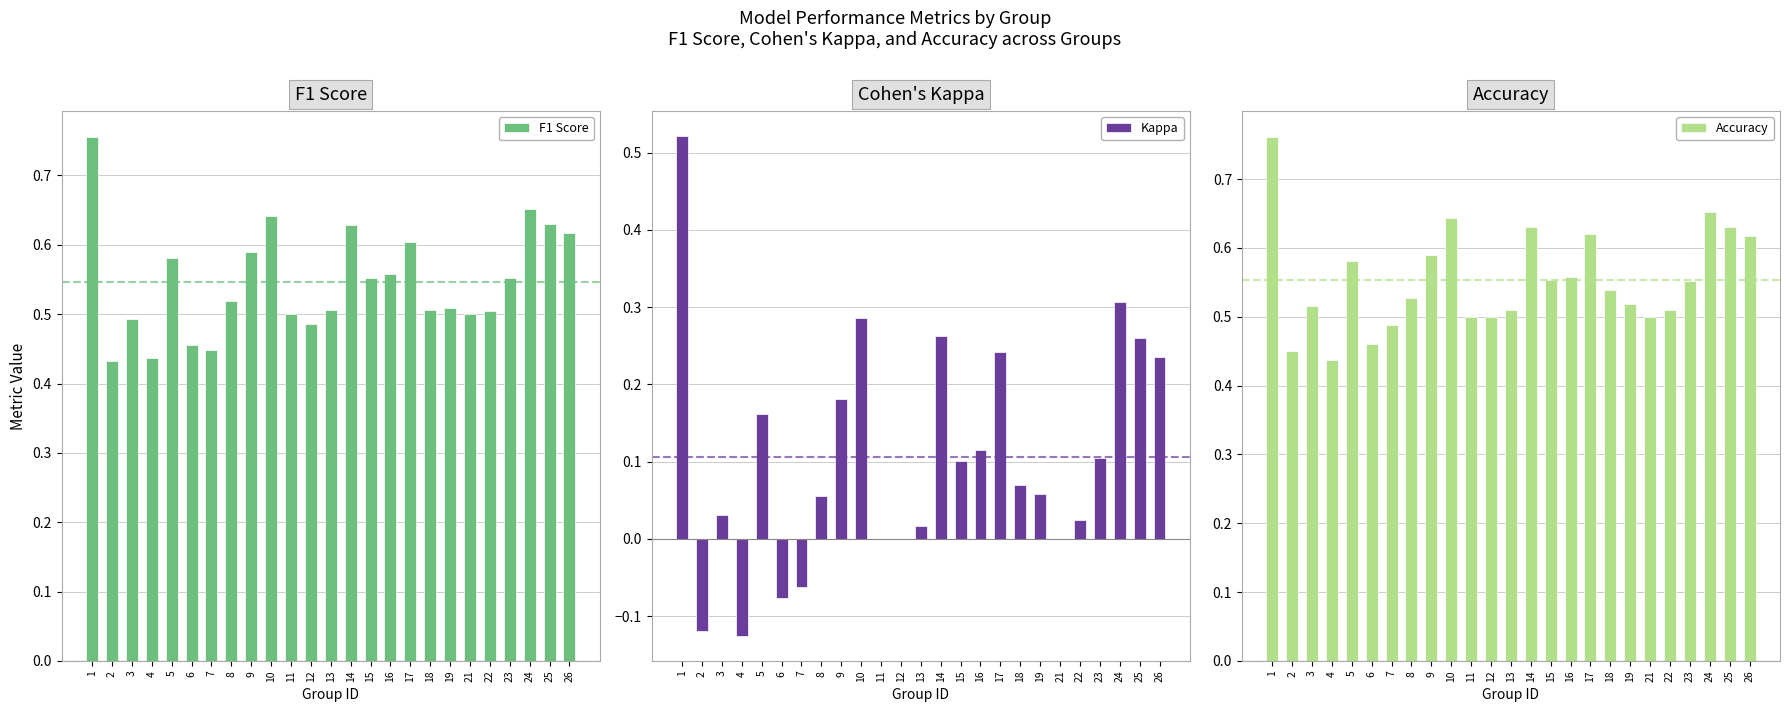

Which has a higher value, 19 or 12?

19